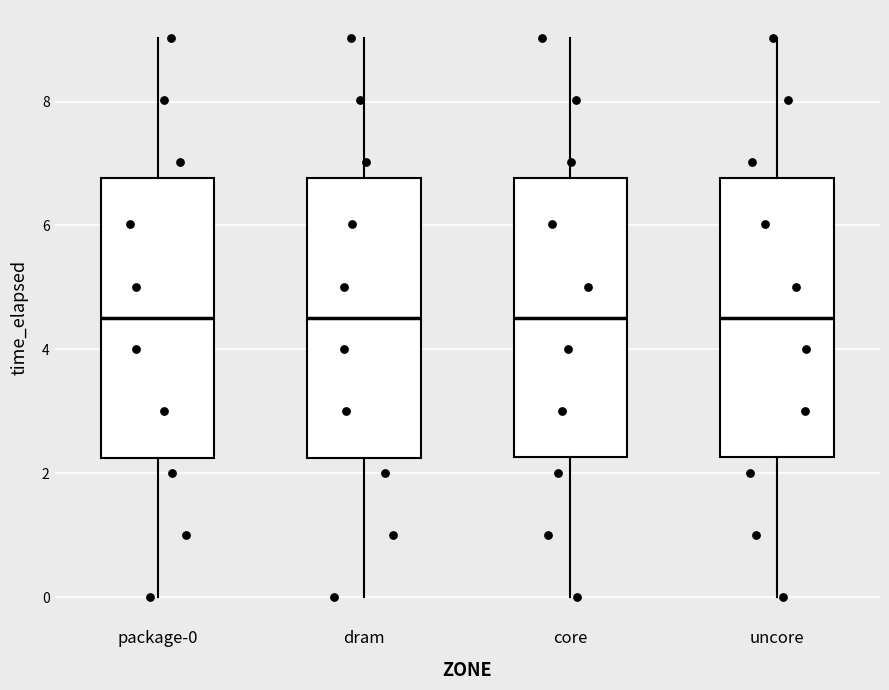

Where does the upper whisker of the box for dram end on the y-axis? The values are not printed on the chart, so give them approximately, as read against the axis.

9.0